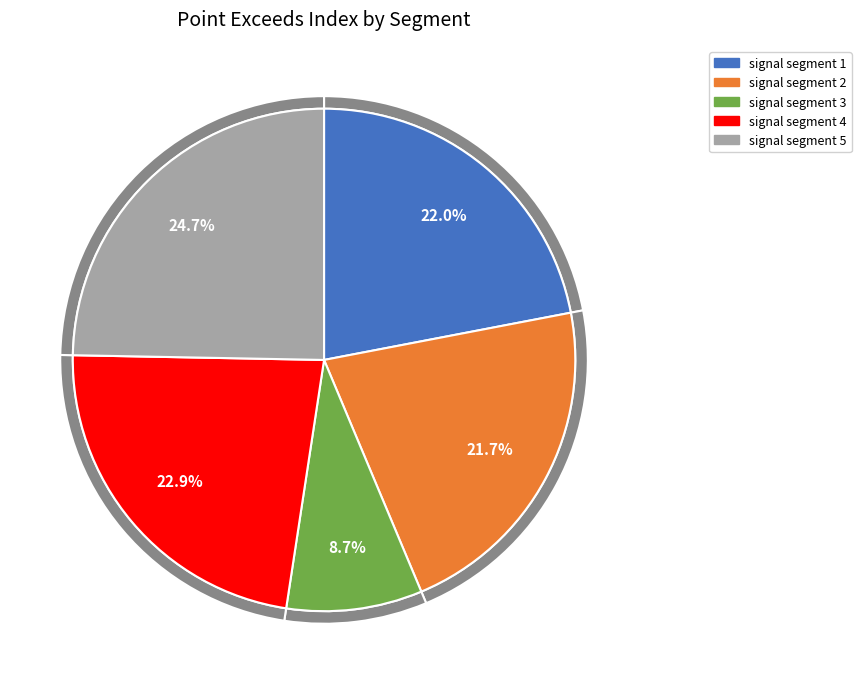

Which category has the biggest portion of the pie?

signal segment 5